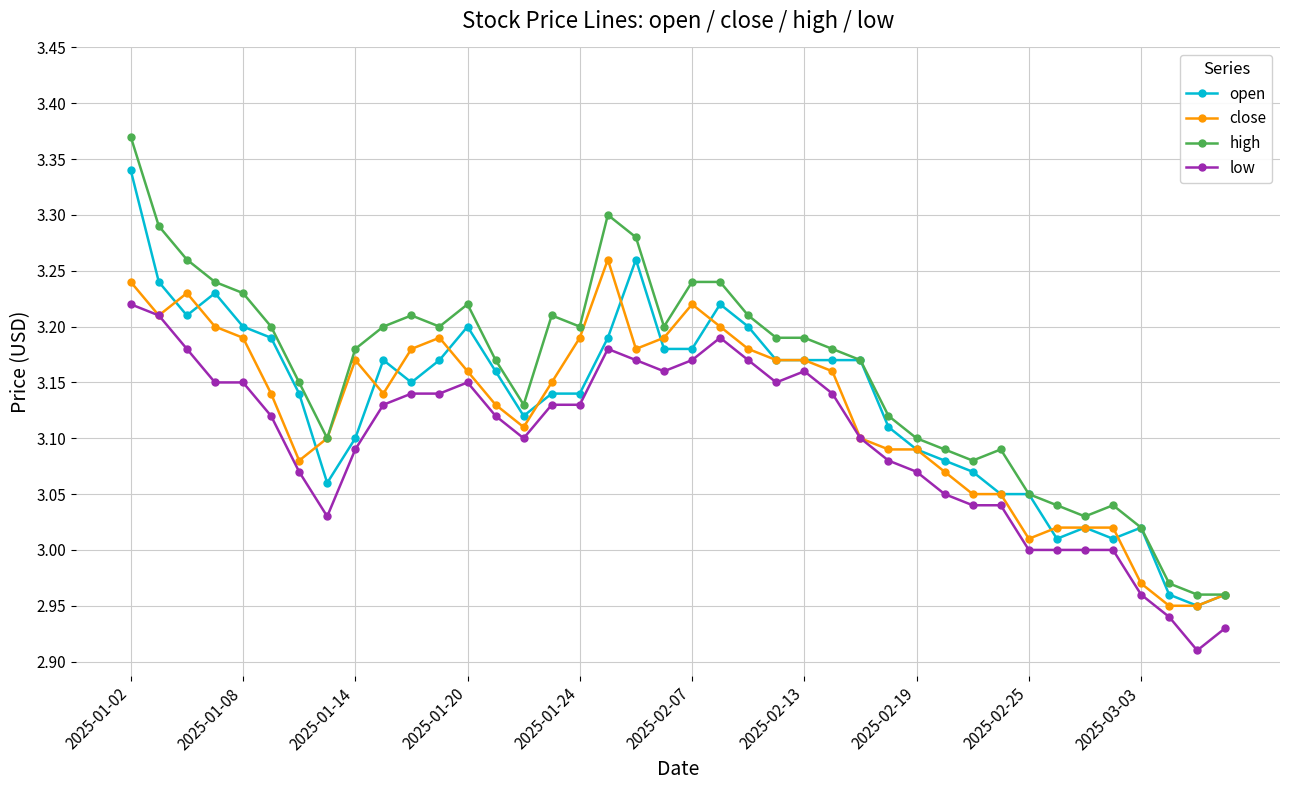

How many categories are shown in the chart?

40